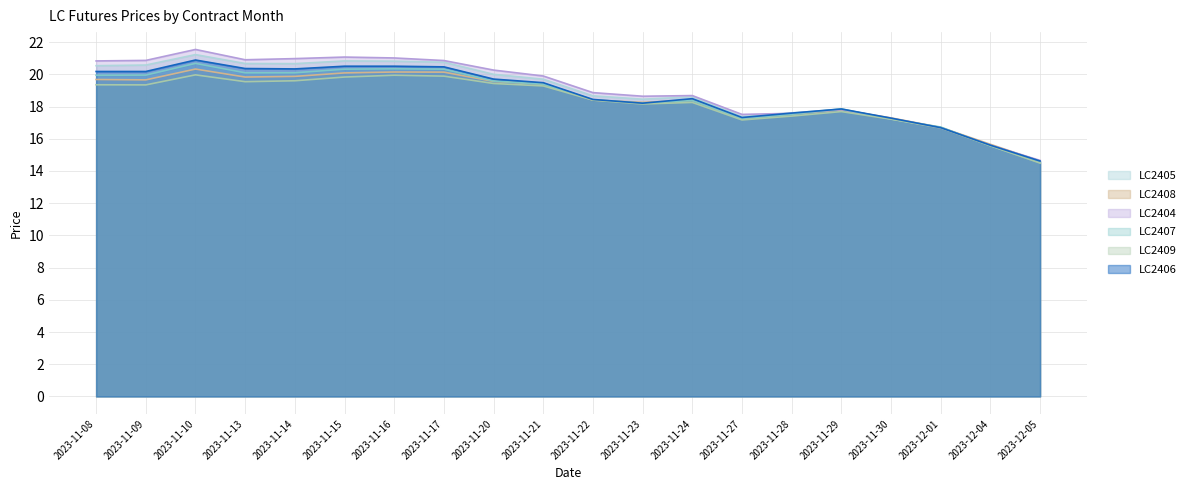

Which series changed the most between 2023-11-09 and 2023-11-13?

LC2409